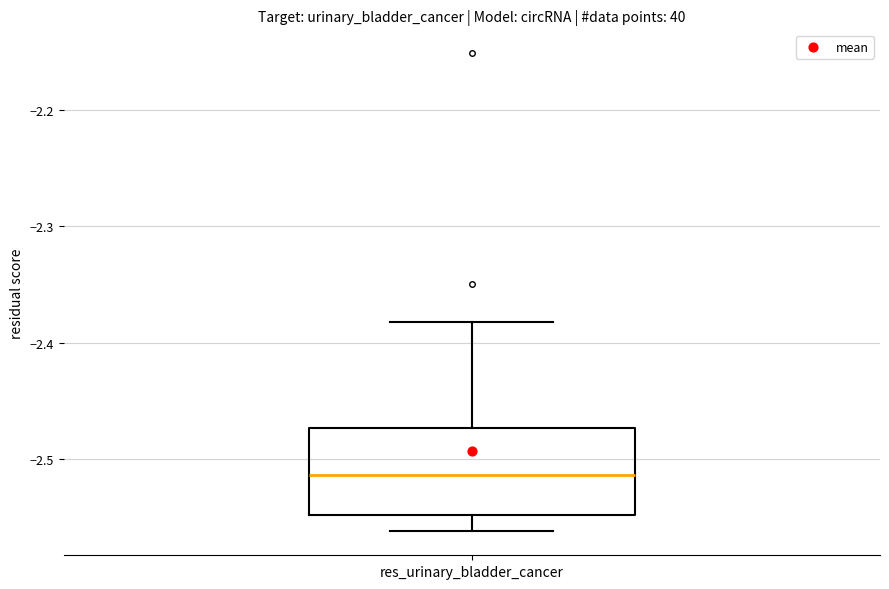

Transcribe this box plot: give where the median line is, the range the box spans, and where the two whiskers end, as read against the y-axis. The values are not printed on the chart, so give them approximately, as read against the axis.

median -2.51, box -2.55 to -2.47, whiskers -2.56 to -2.38